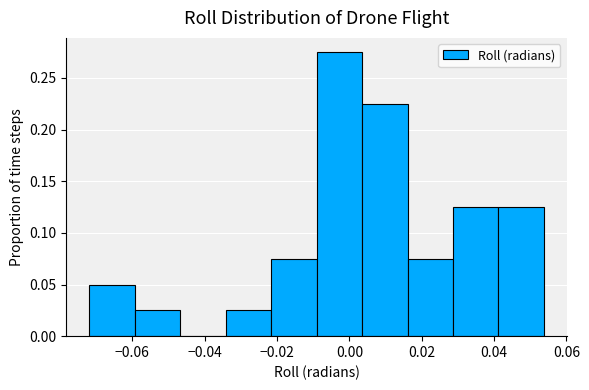

Reading left to right, list every bar in this chart as the range it spans on the x-axis followed by its height. Neither the bar edges nor the heights are printed on the chart, so give them approximately, as read against the axes.

-0.072 to -0.060: 0.050
-0.060 to -0.046: 0.025
-0.046 to -0.034: 0
-0.034 to -0.022: 0.025
-0.022 to -0.010: 0.075
-0.010 to 0.004: 0.275
0.004 to 0.016: 0.225
0.016 to 0.028: 0.075
0.028 to 0.042: 0.125
0.042 to 0.054: 0.125